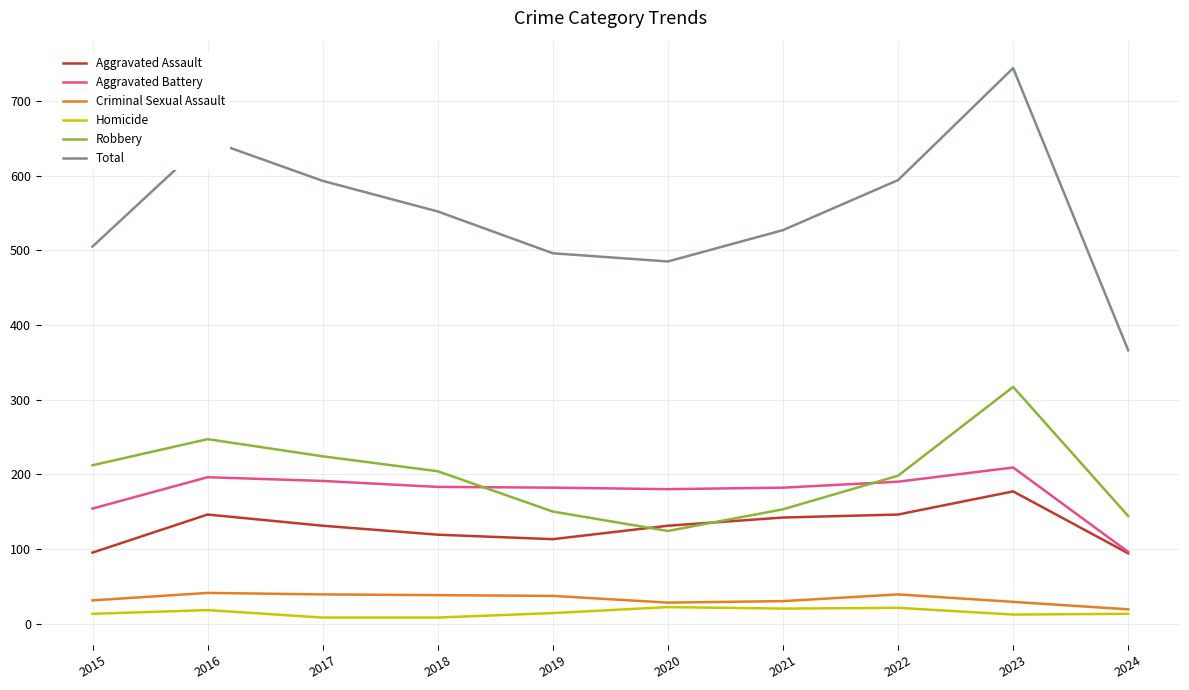

Rank the series by their maximum value, from highest to lowest.

Total, Robbery, Aggravated Battery, Aggravated Assault, Criminal Sexual Assault, Homicide